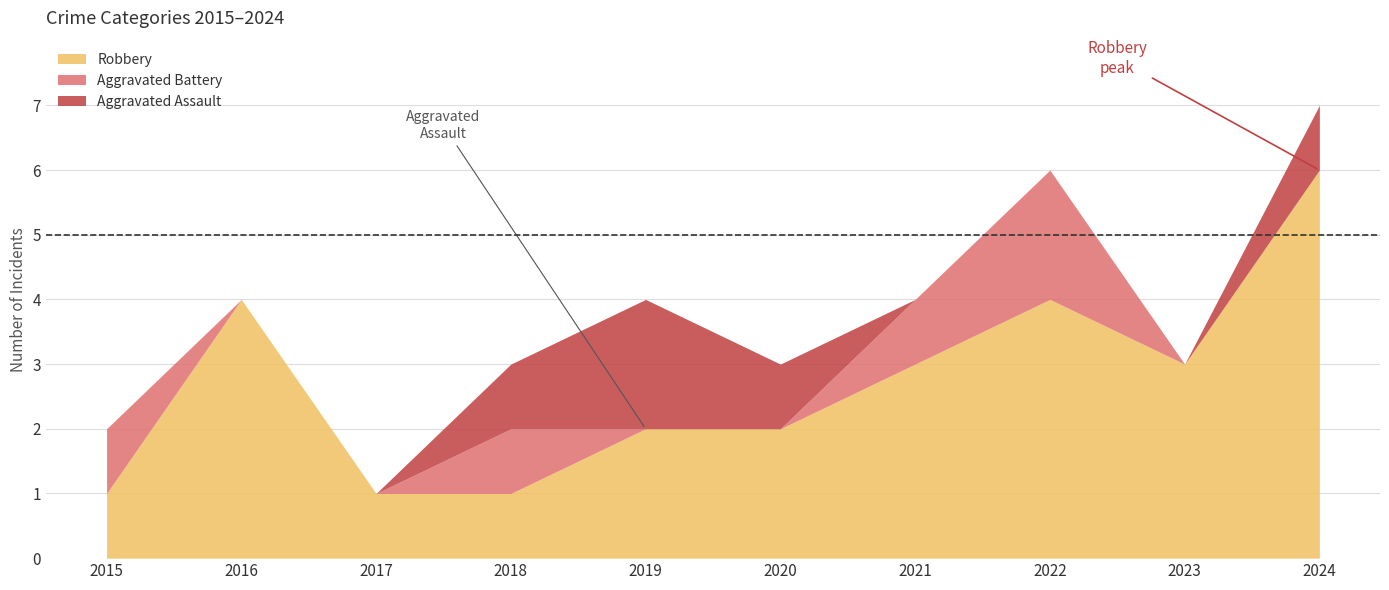

True or false: Robbery and Total intersect in this chart.

False